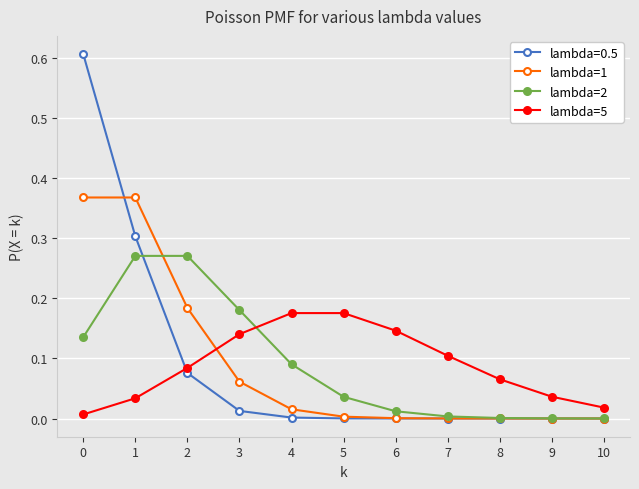

True or false: lambda=5 has a value of 0.0 at 2.

False